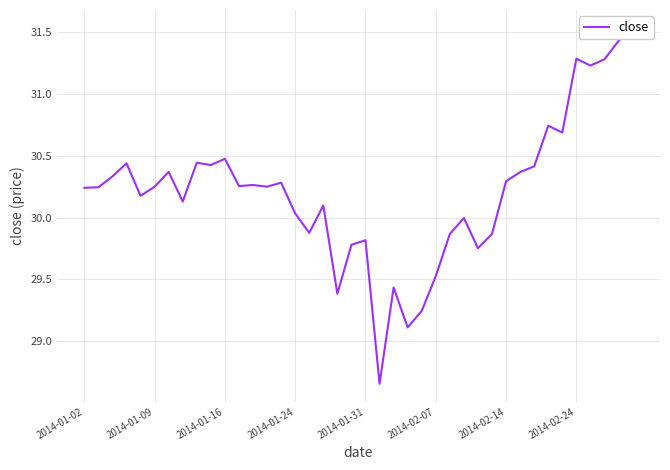

What is the value of the 35th point from the left?

30.7